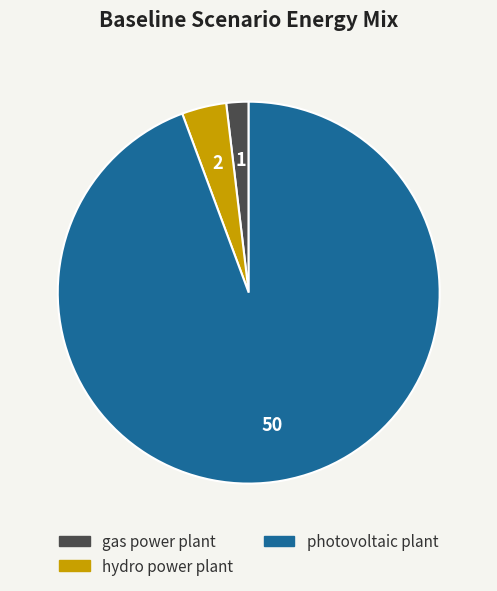

Is there any slice that represents more than half of the pie?

Yes